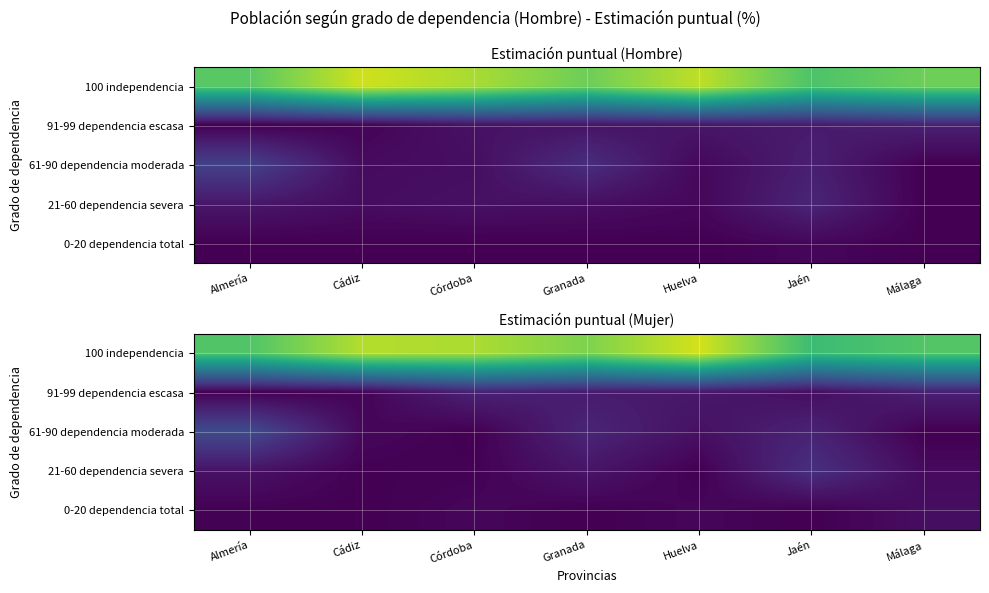

At how many categories does at least one series exceed 28?

7